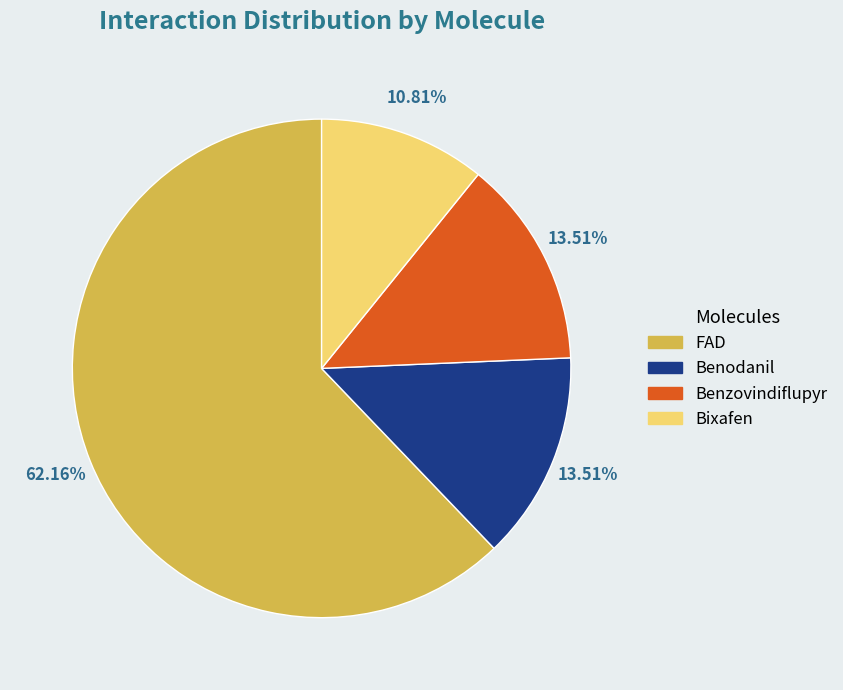

What is the smallest slice in the pie chart?

Bixafen